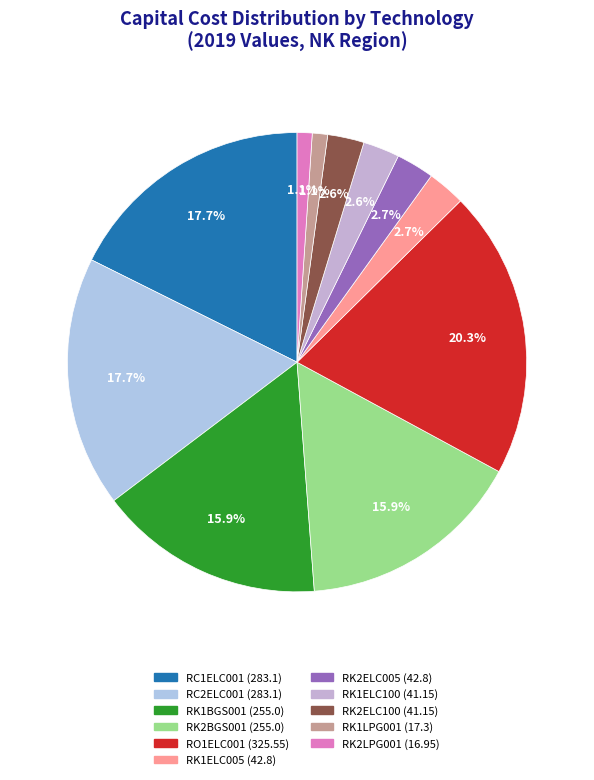

Is RC2ELC001 the majority of the pie?

No